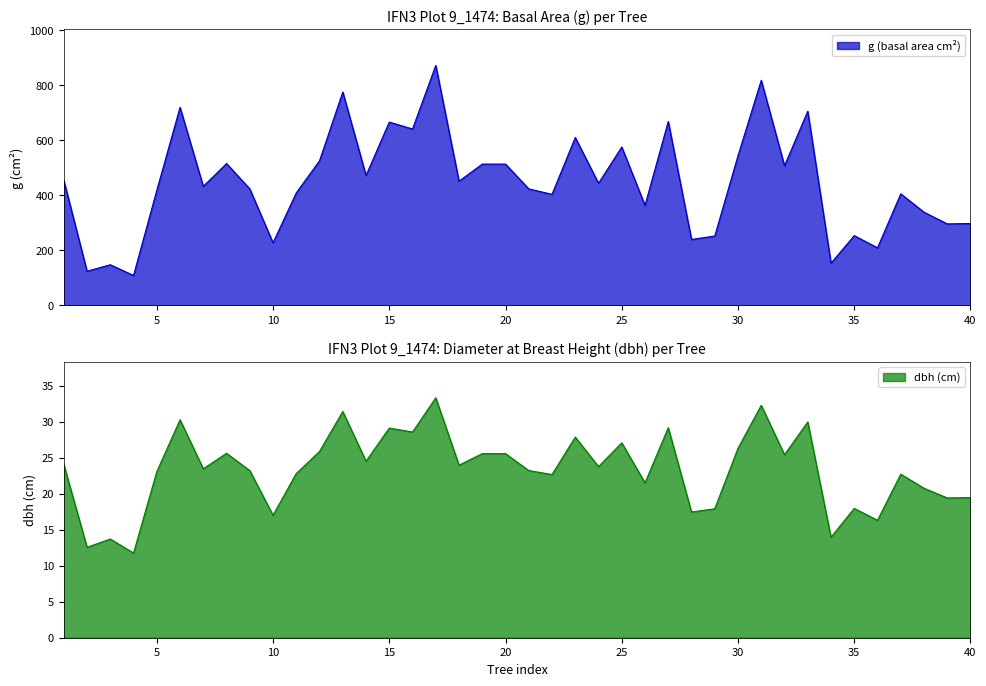

How many data points in g are less than 443?

20